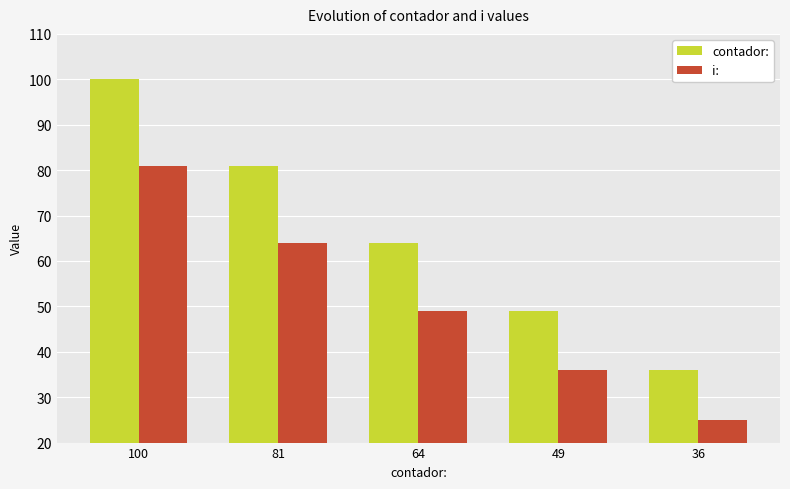

What are all the series names shown in the legend?

contador:, i: